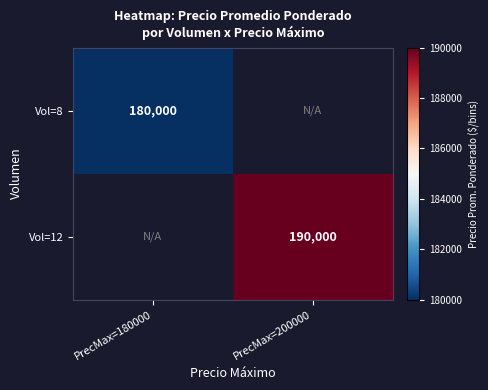

At which category does the chart reach its peak across all series?

PrecMax=200000